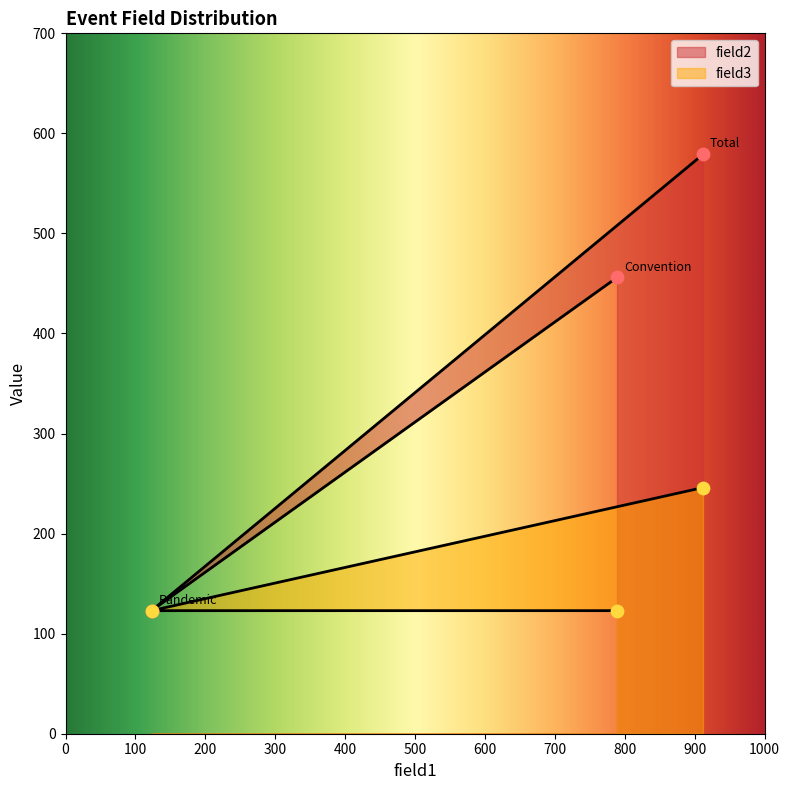

At how many categories does at least one series exceed 137?

2